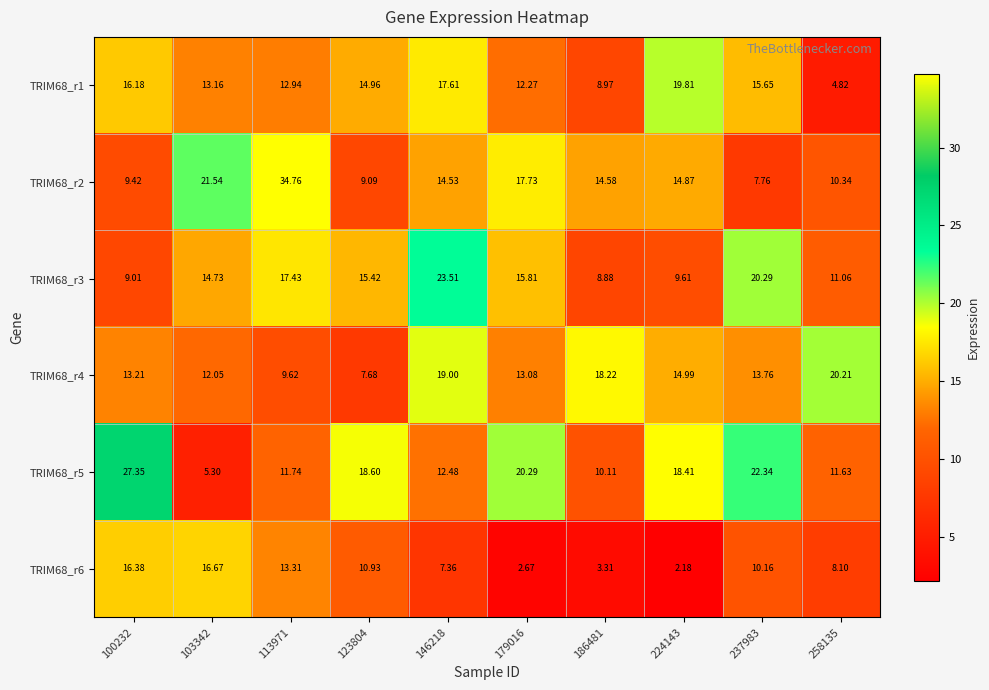

Is the value of TRIM68_r5 at 100232 greater than the value of TRIM68_r1 at 186481?

Yes